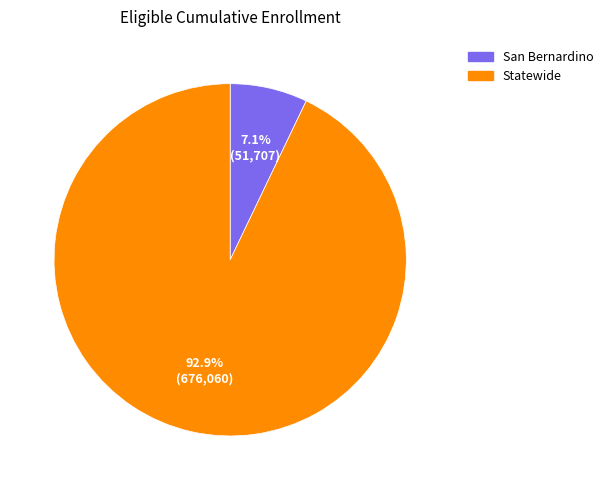

How many segments does this pie chart have?

2